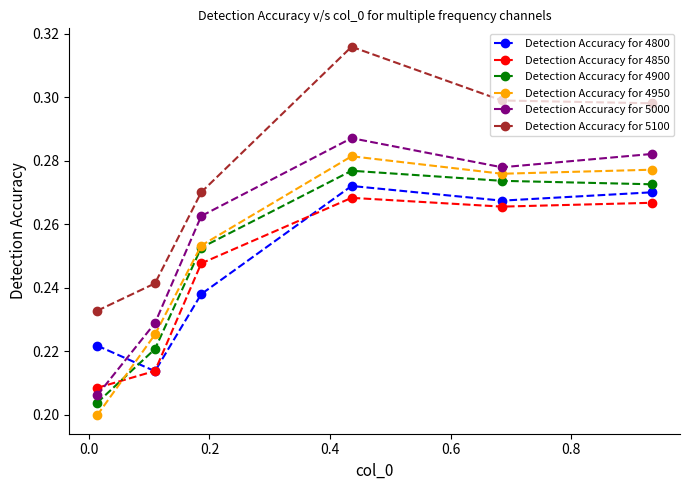

What are all the series names shown in the legend?

Detection Accuracy for 4800, Detection Accuracy for 4850, Detection Accuracy for 4900, Detection Accuracy for 4950, Detection Accuracy for 5000, Detection Accuracy for 5100